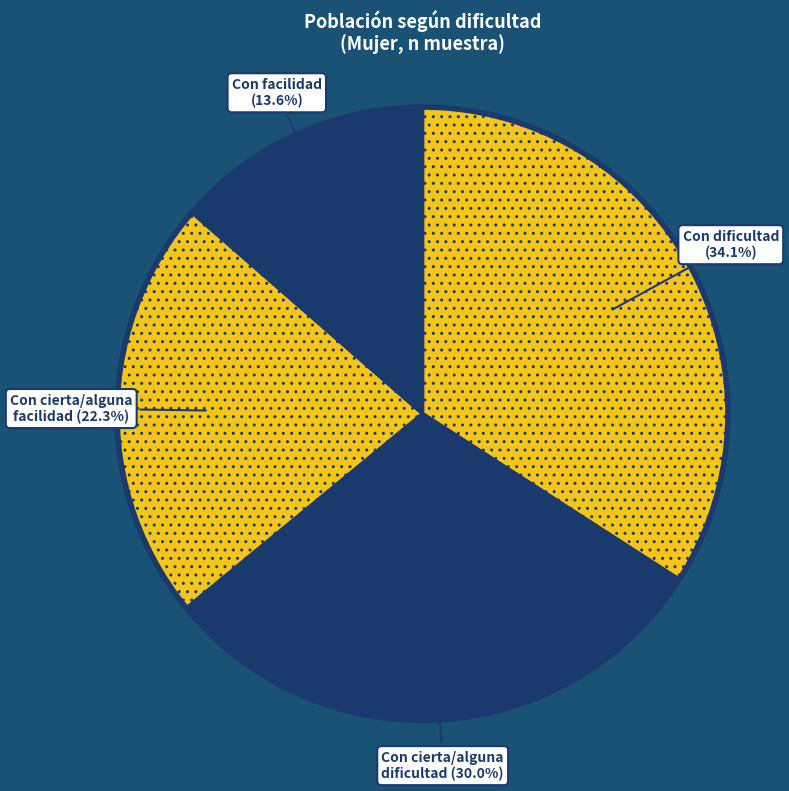

Which has a higher value, Con facilidad or Con dificultad?

Con dificultad